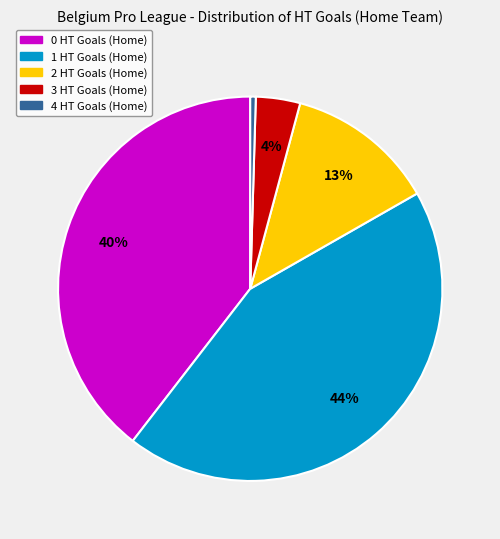

To the nearest percent, what is the difference between the 3 HT Goals (Home) and 2 HT Goals (Home) slice percentages?

9%